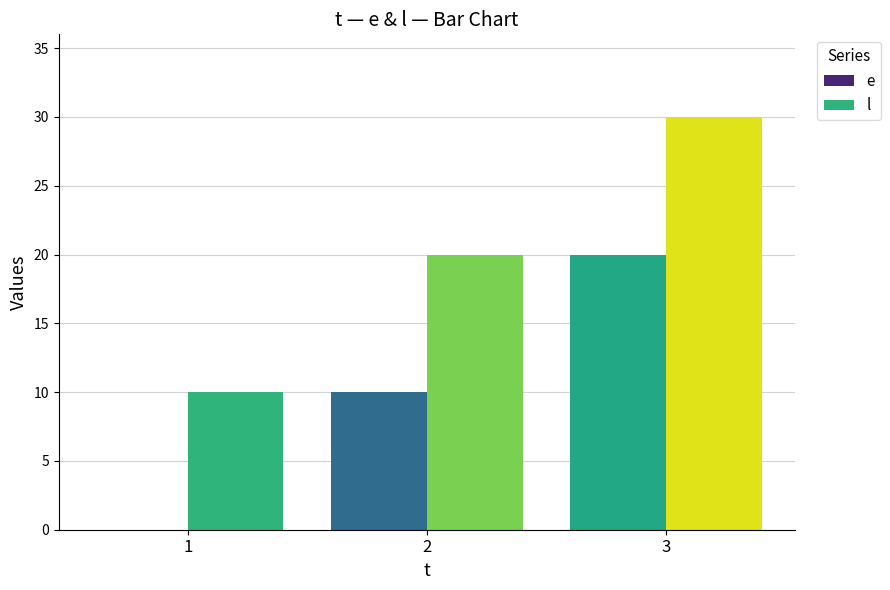

What is the total value across all series at 1?

10